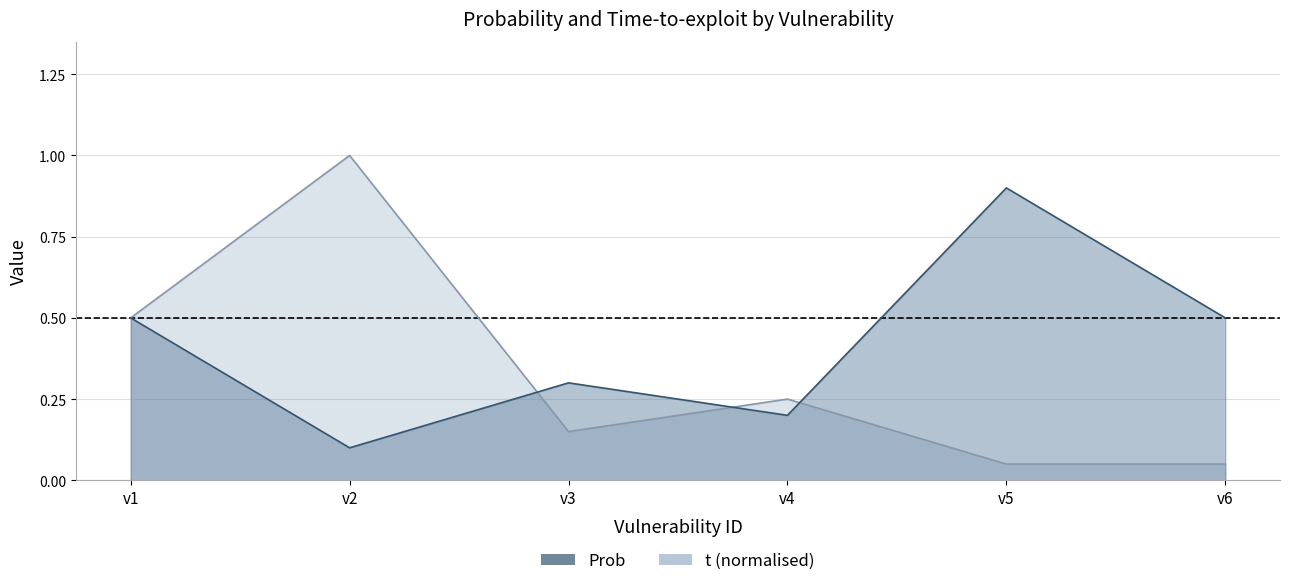

How many intersections are there between Prob and t?

3